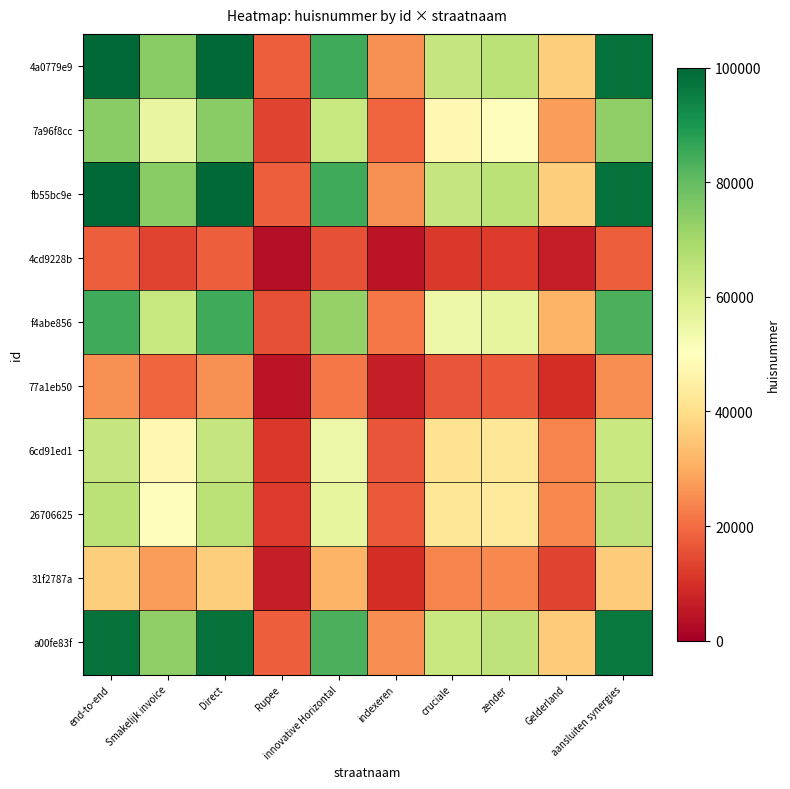

What is the minimum value shown in the chart?

3210.0